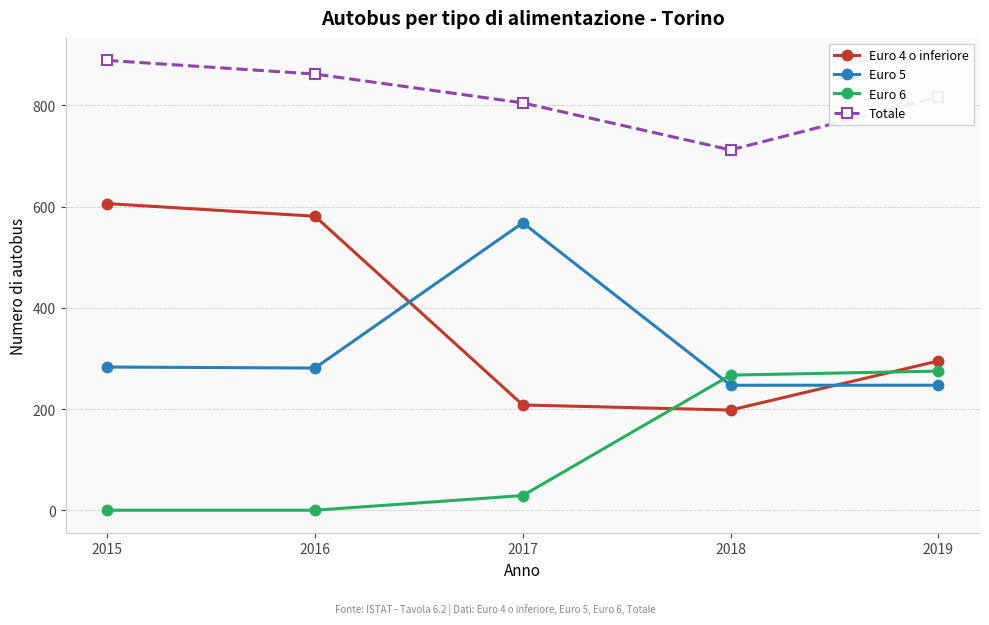

What are all the series names shown in the legend?

Euro 4 o inferiore, Euro 5, Euro 6, Totale